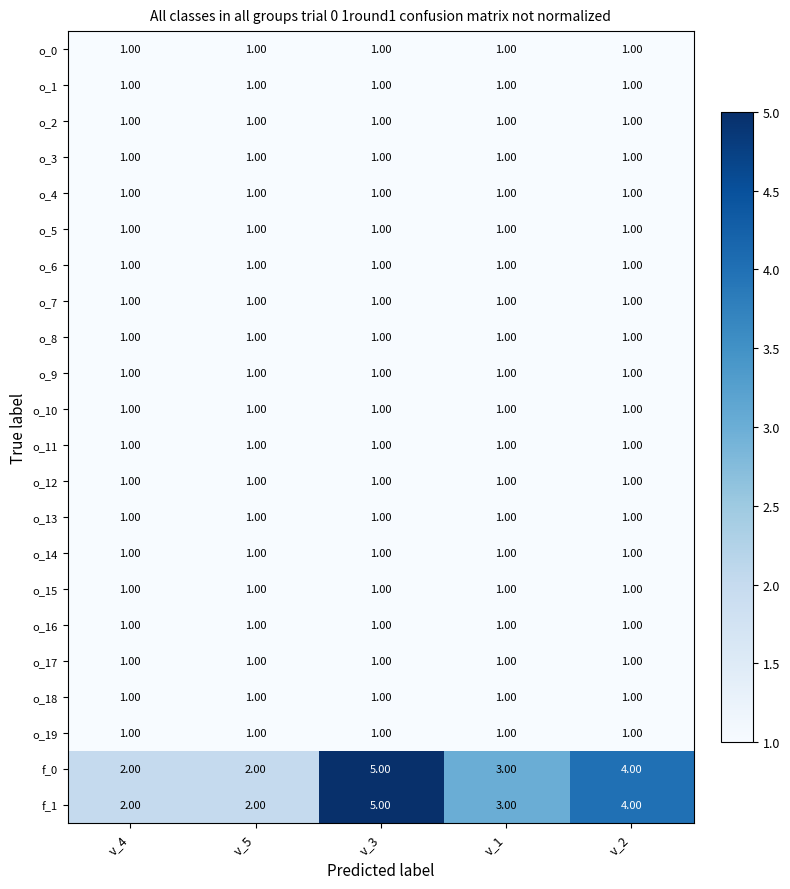

At which category is the sum across all series the highest?

v_3